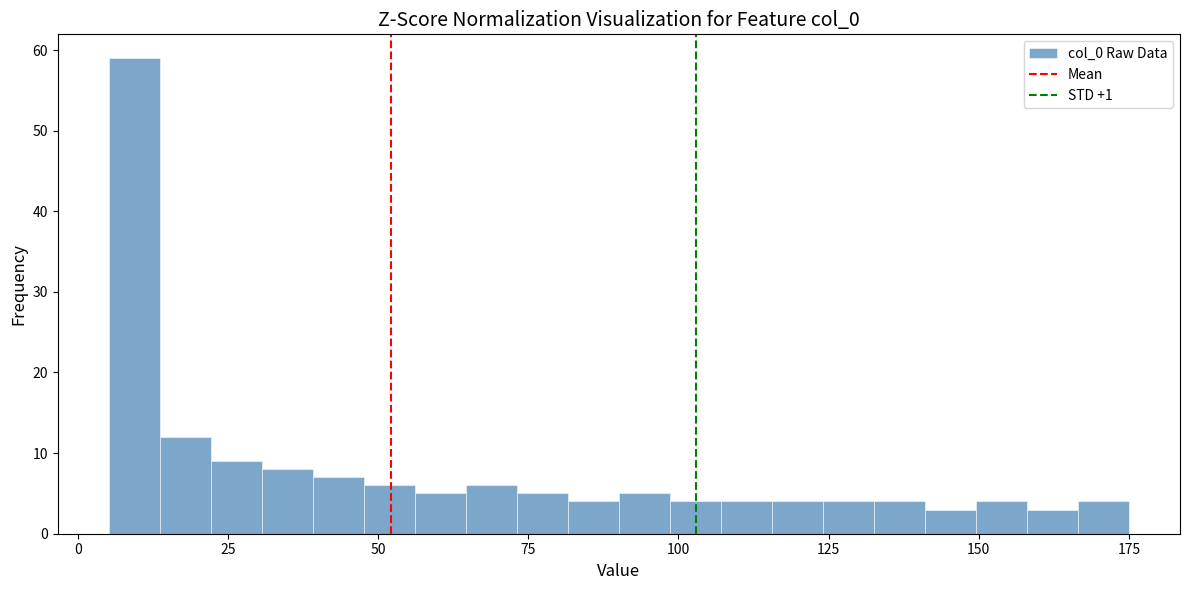

Read against the x-axis, roughly where is the centre of the tallest bar?

10